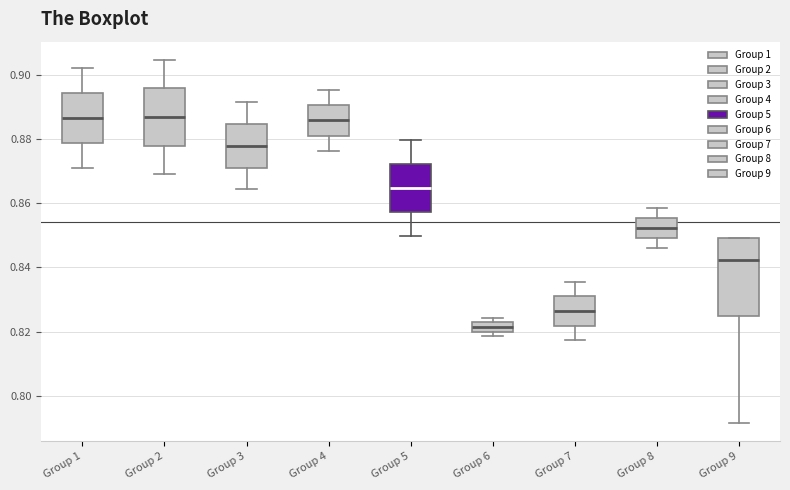

Where does the lower whisker of the box for Group 5 end on the y-axis? The values are not printed on the chart, so give them approximately, as read against the axis.

0.850